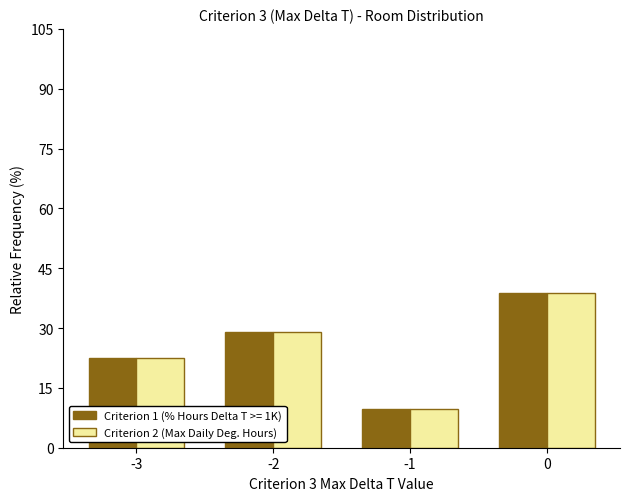

Reading left to right, what are all the values shown in this chart?

Criterion 1 (% Hours Delta T >= 1K): 22.6	29.0	9.7	38.7
Criterion 2 (Max Daily Deg. Hours): 22.6	29.0	9.7	38.7